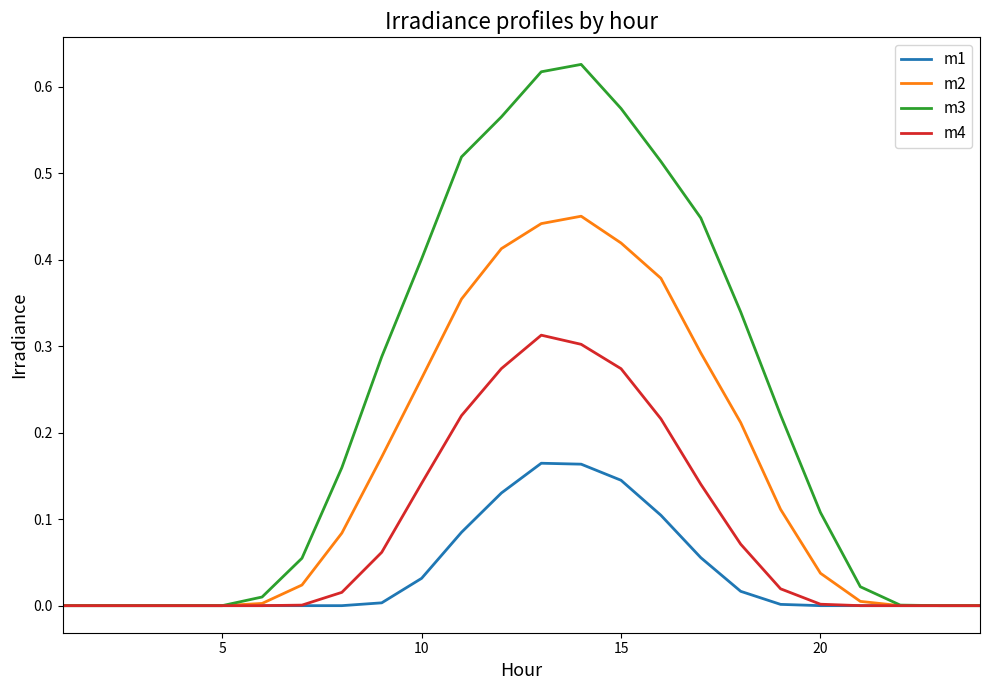

Rank the series by their average value, from lowest to highest.

m1, m4, m2, m3